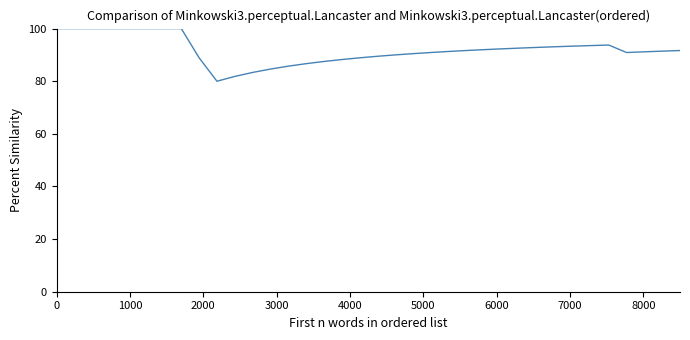

What is the minimum value shown in the chart?

80.0